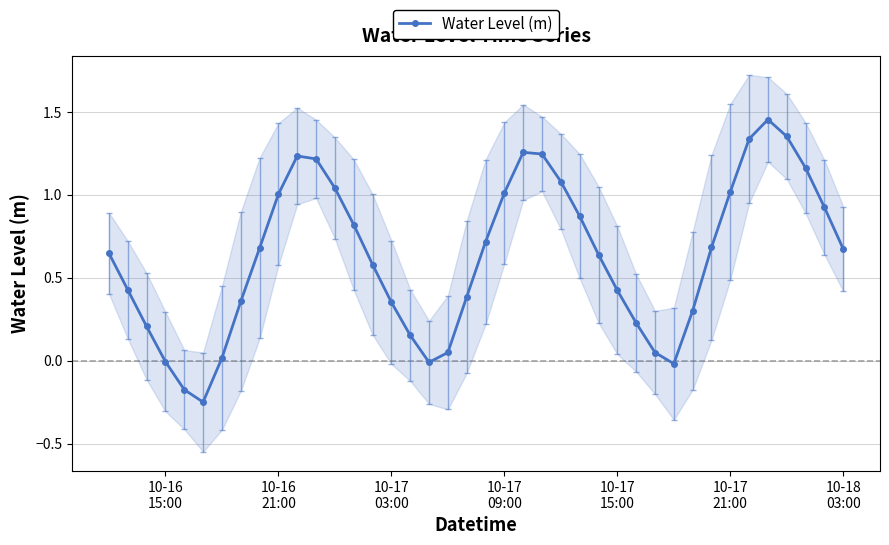

What is the maximum value shown in the chart?

1.5